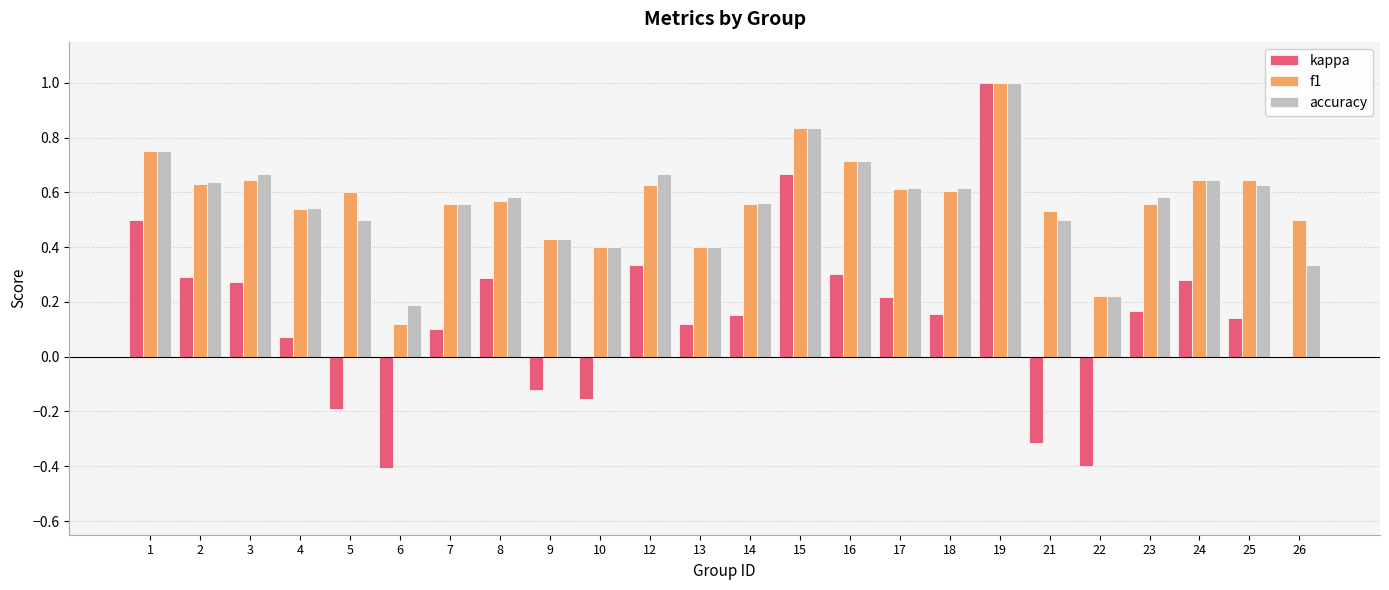

What is the sum of all kappa values?

3.5